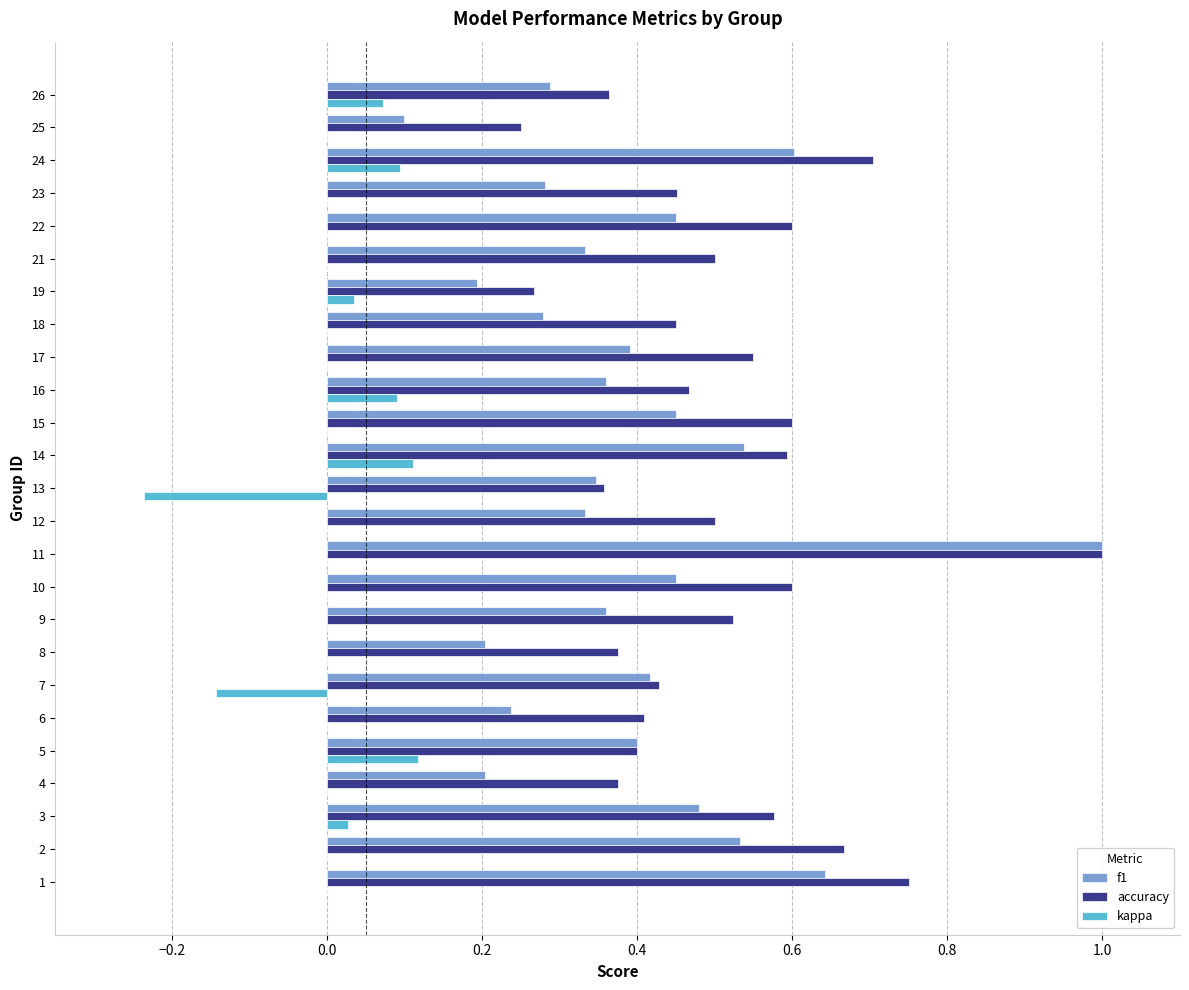

Count the accuracy values in the range 0 to 1.

25